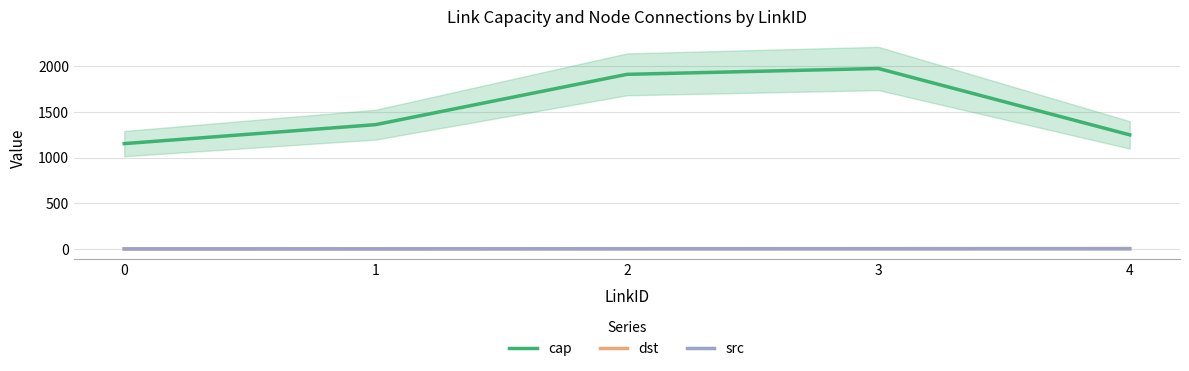

What is the sum of the dst values at 1 and 4?

7